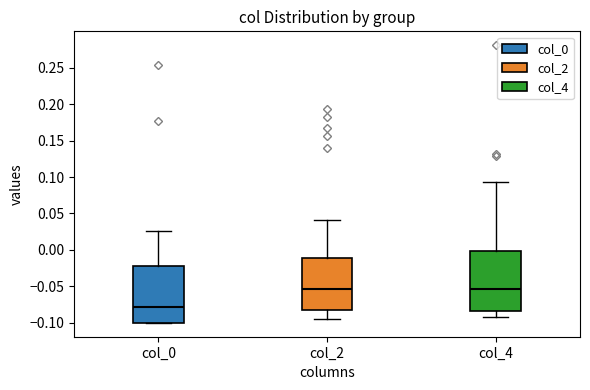

Reading left to right, read every box against the y-axis: the position of its median line, the range the box covers, and the ends of its whiskers. The values are not printed on the chart, so give them approximately, as read against the axis.

col_0: median -0.080, box -0.100 to -0.020, whiskers -0.100 to 0.025
col_2: median -0.055, box -0.080 to -0.010, whiskers -0.095 to 0.040
col_4: median -0.055, box -0.085 to 0.000, whiskers -0.090 to 0.095